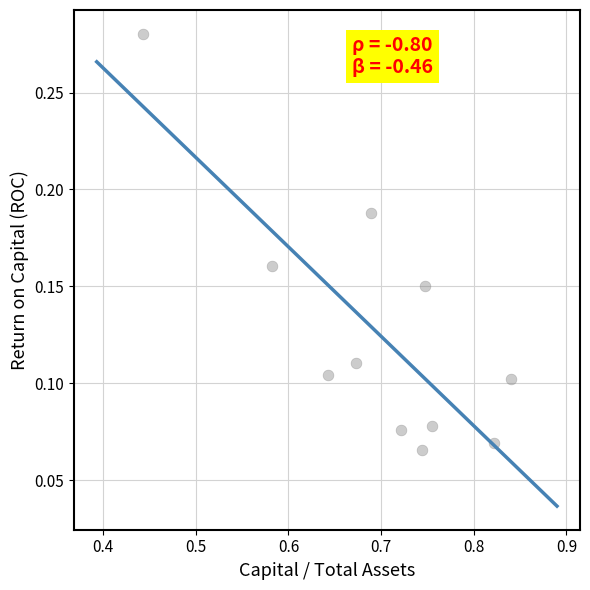

What is the range of X values (max minus min)?

0.4